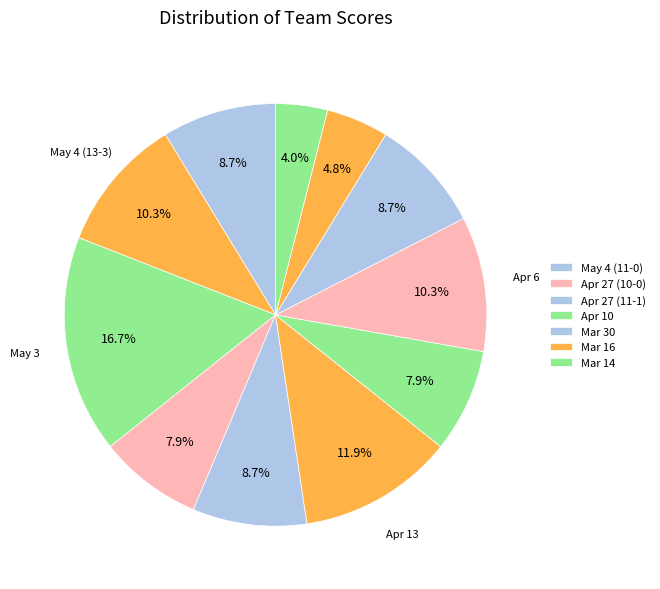

Which slice is the smallest?

Mar 14